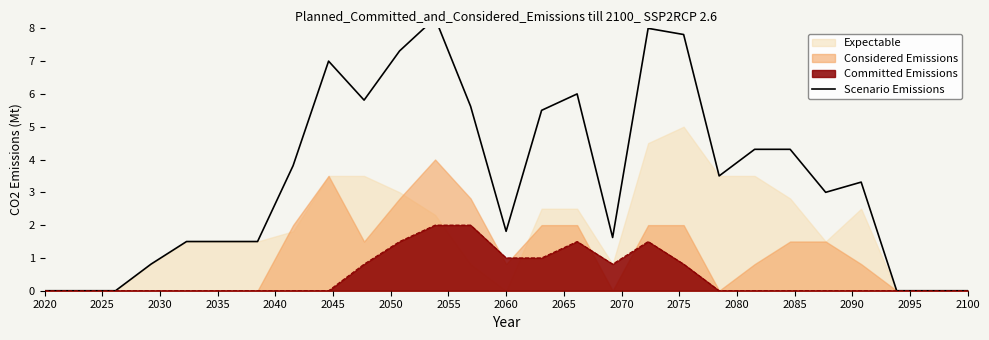

What is the label of the 25th point from the left?

24